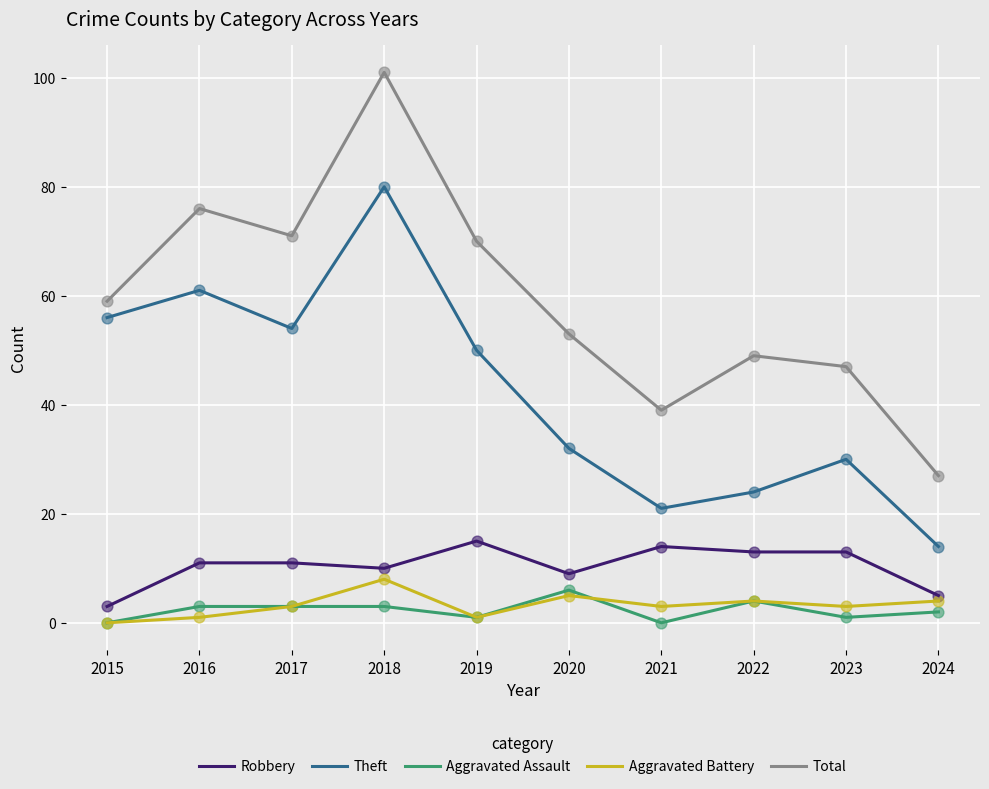

Which series has the widest spread of values?

Total